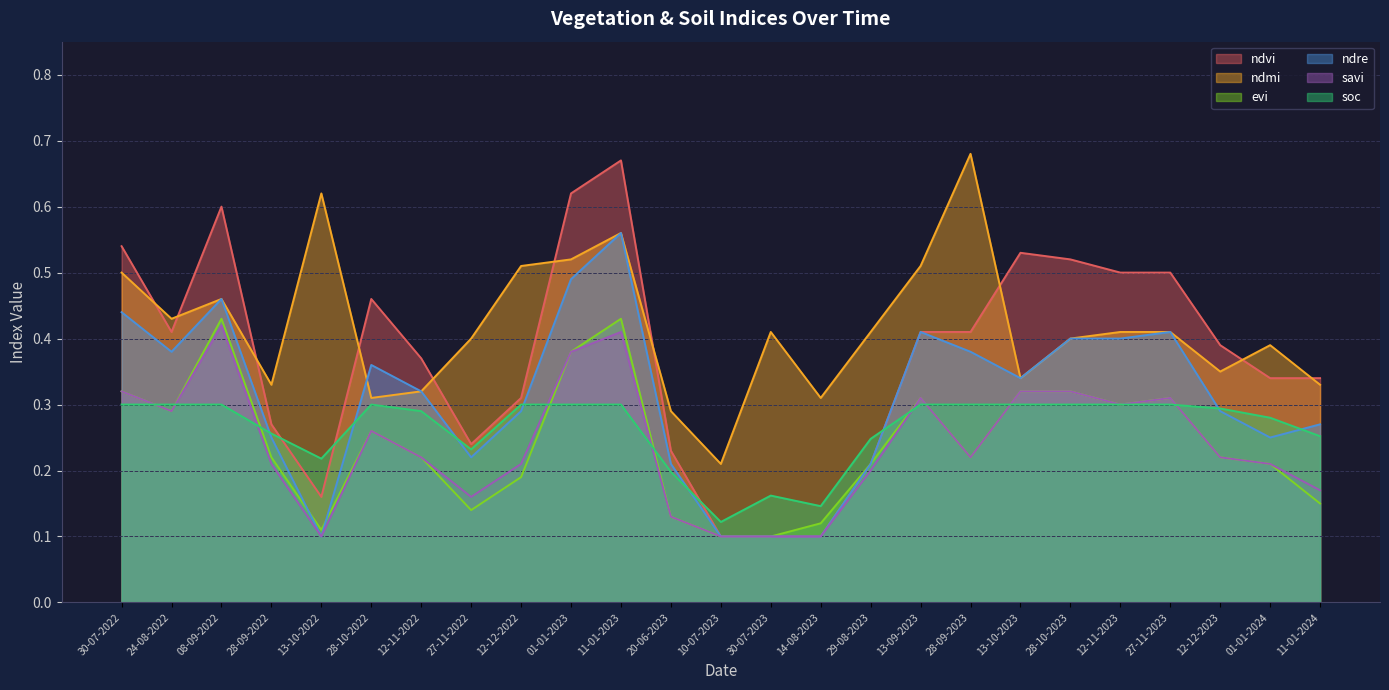

Which category has the highest value in the evi series?

08-09-2022